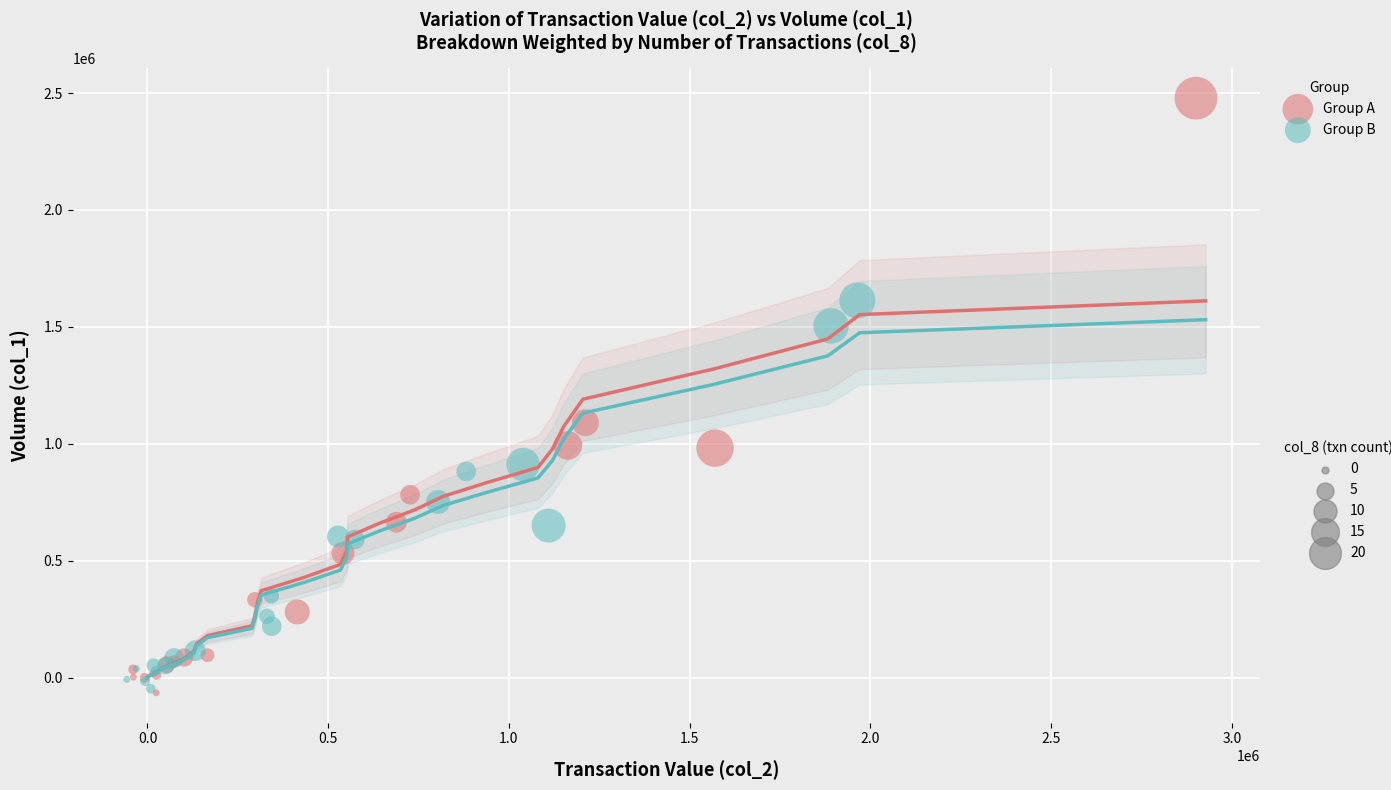

Which series has the largest Y range (max minus min)?

Group A